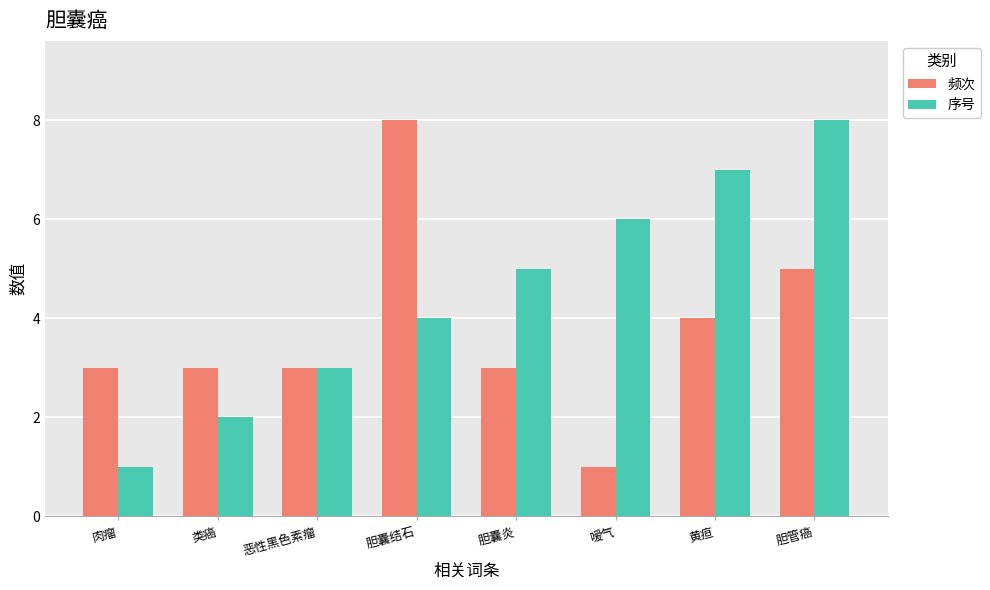

At which label is 序号 closest to 4?

胆囊结石